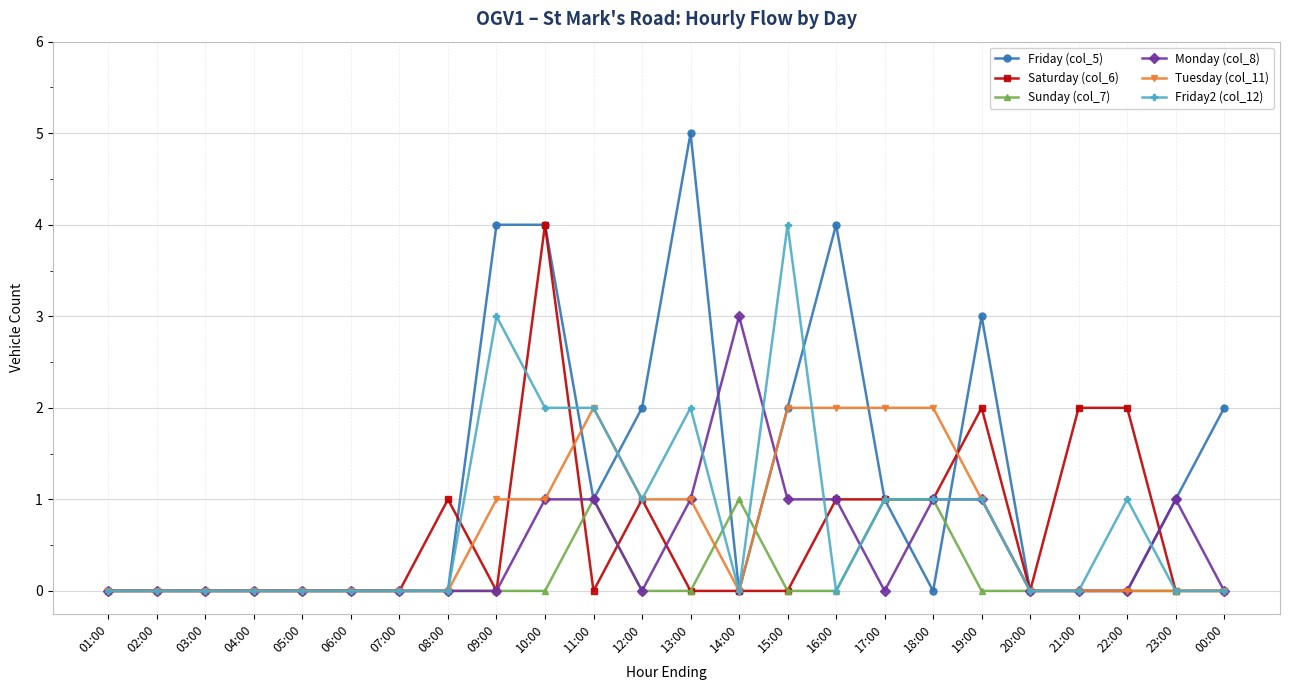

What is the difference between the Monday (col_8) values at 14:00 and 16:00?

2